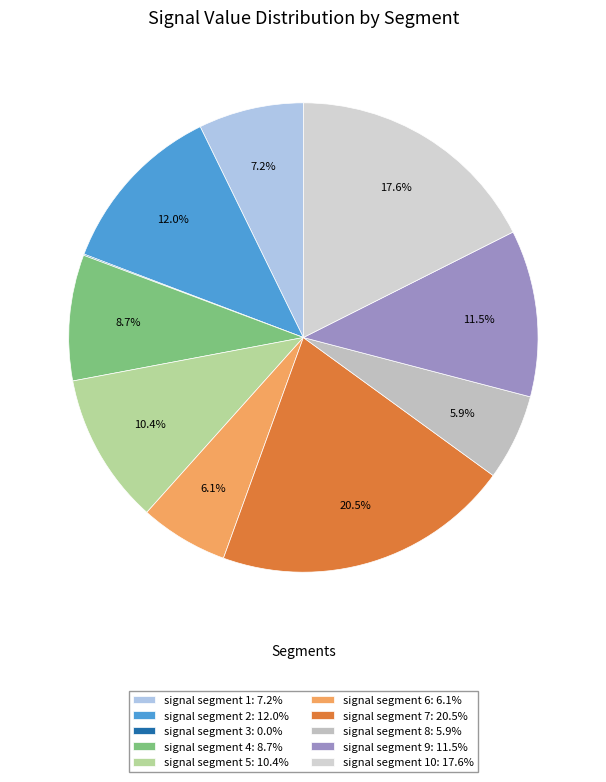

Which slice is the smallest?

signal segment 3